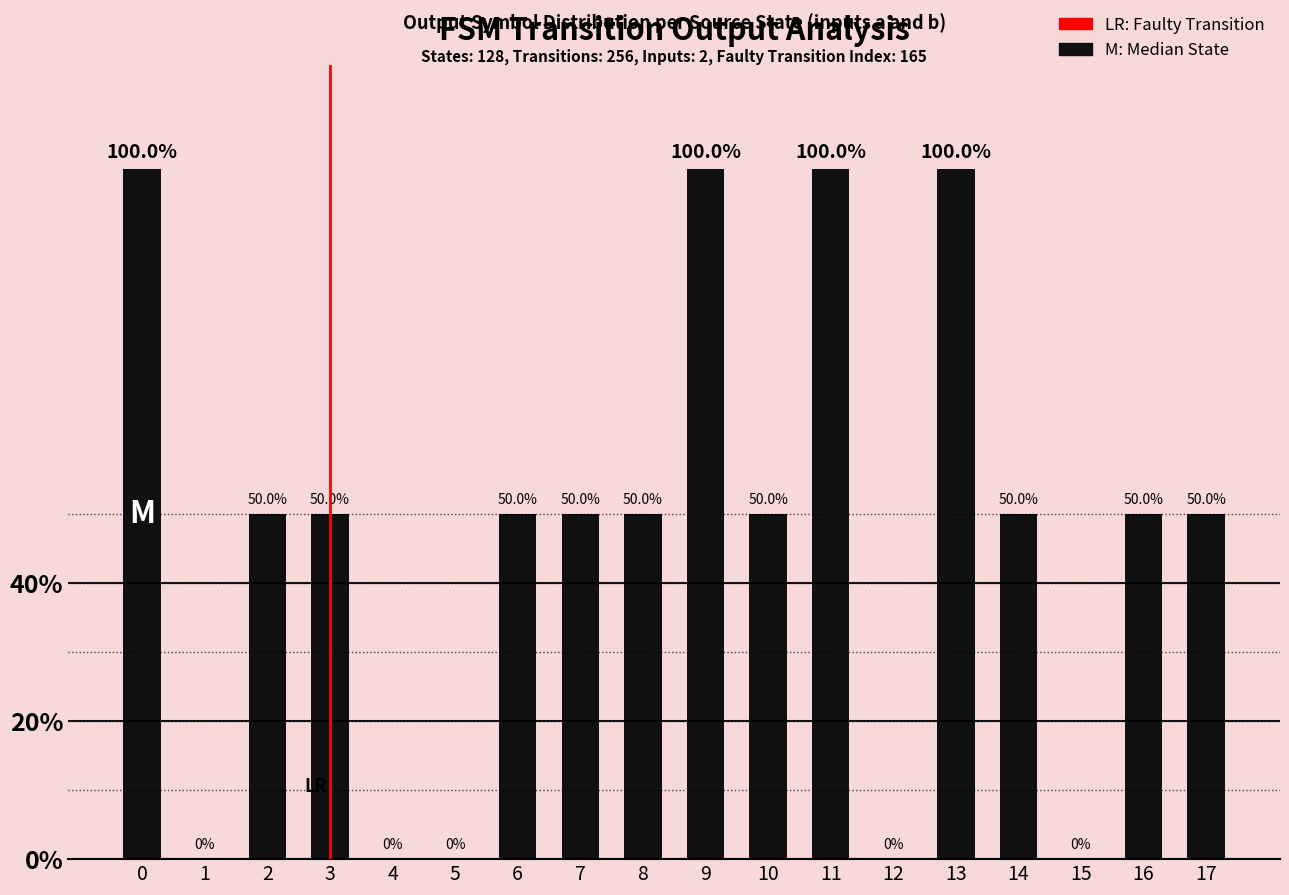

List the labels in order of value, smallest first.

1, 4, 5, 12, 15, 2, 3, 6, 7, 8, 10, 14, 16, 17, 0, 9, 11, 13